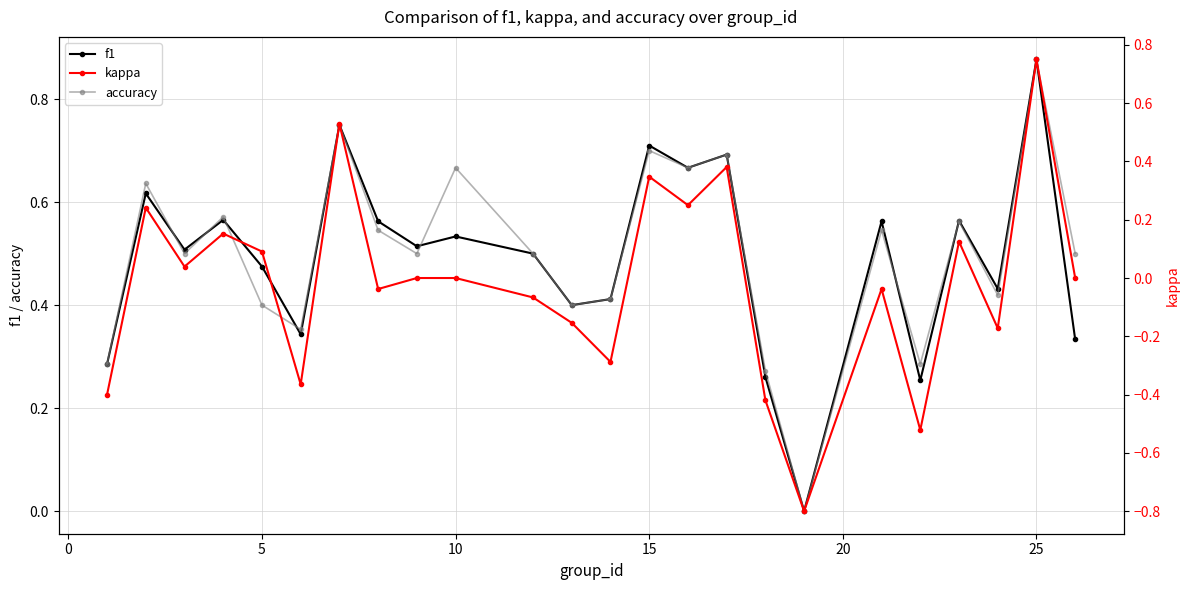

True or false: accuracy and kappa intersect in this chart.

False